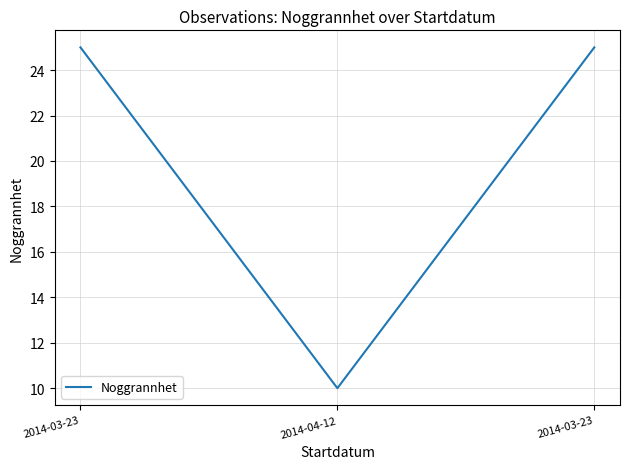

Count the values in the range 10 to 25.

3